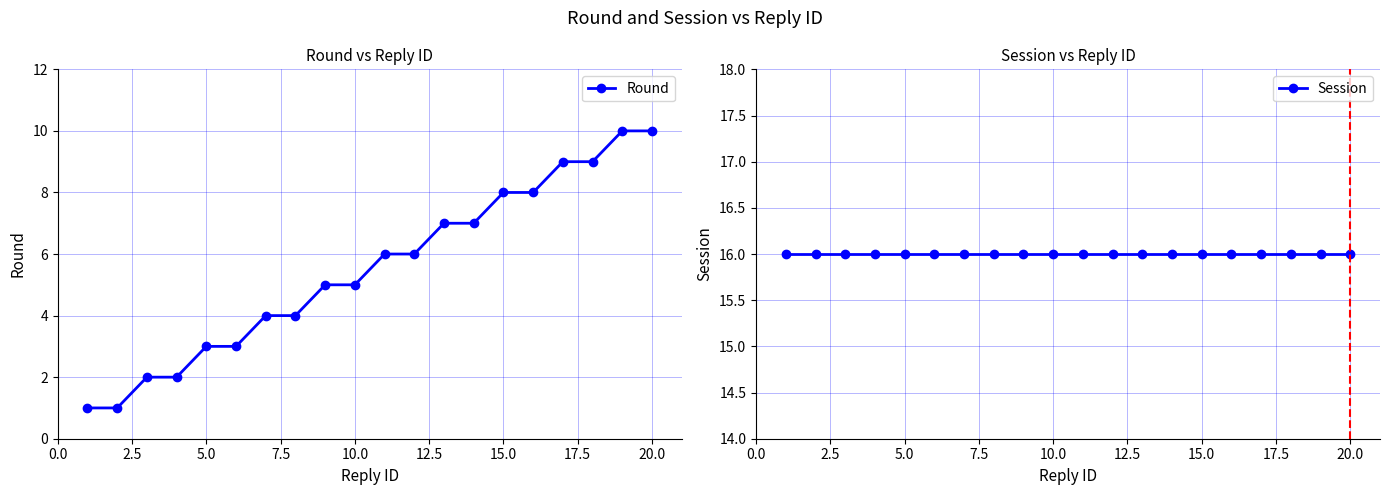

True or false: Round has a value of 5 at 10.0.

True